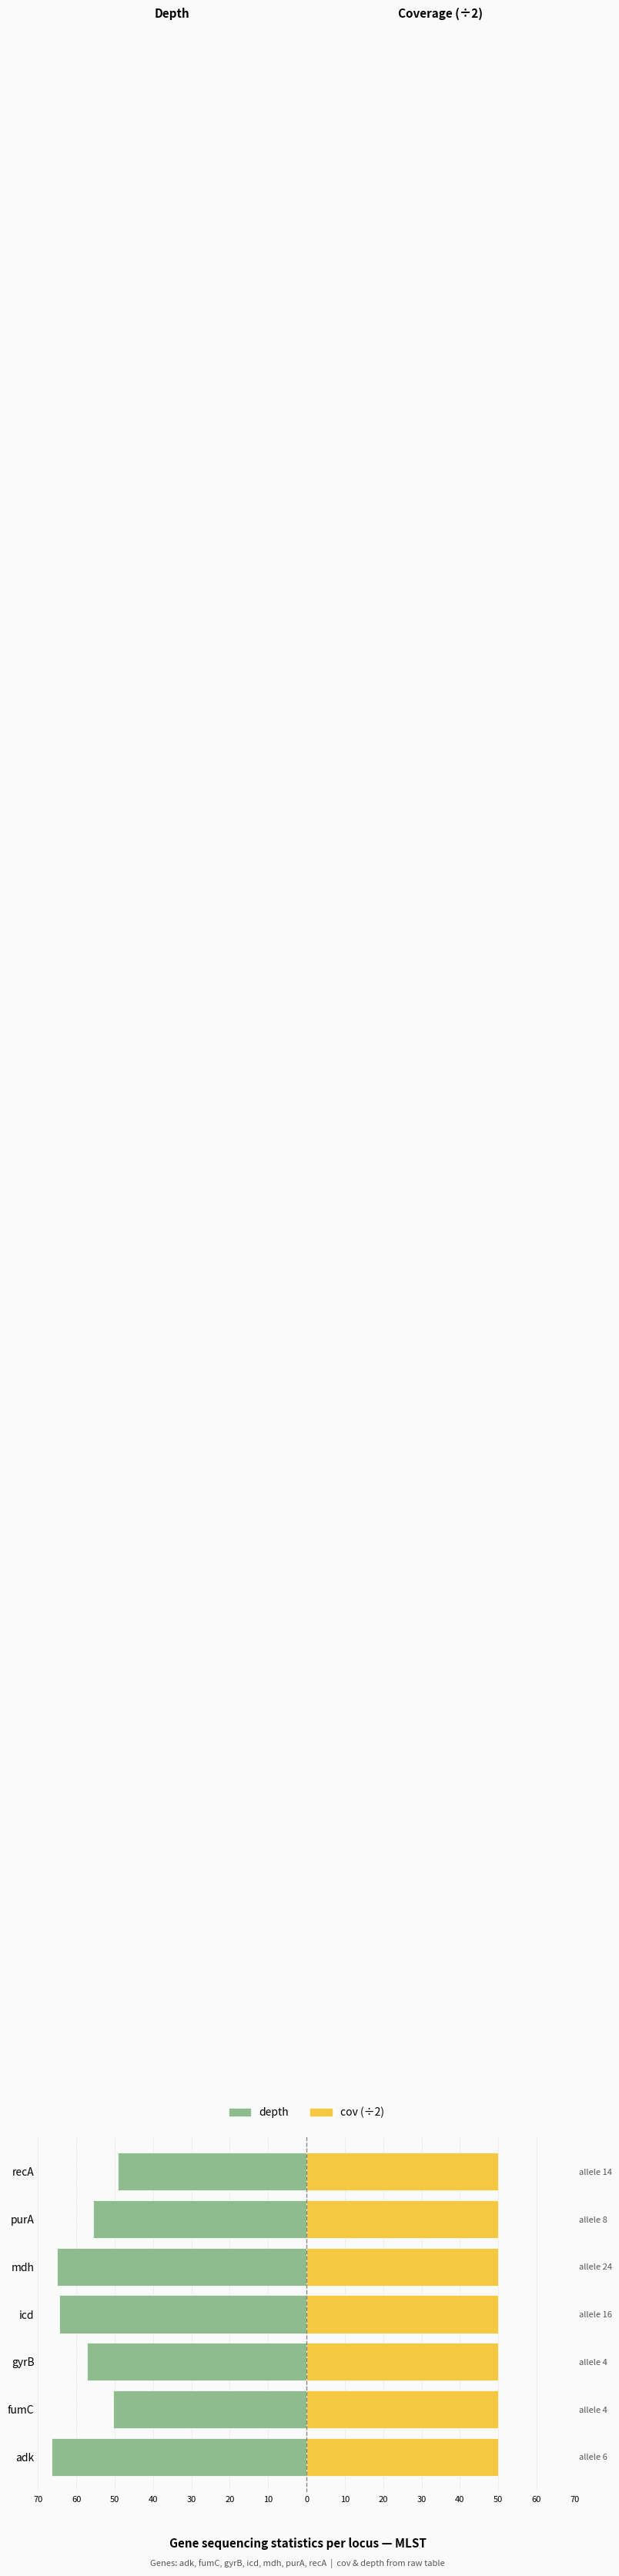

How many bars are there in each group?

2